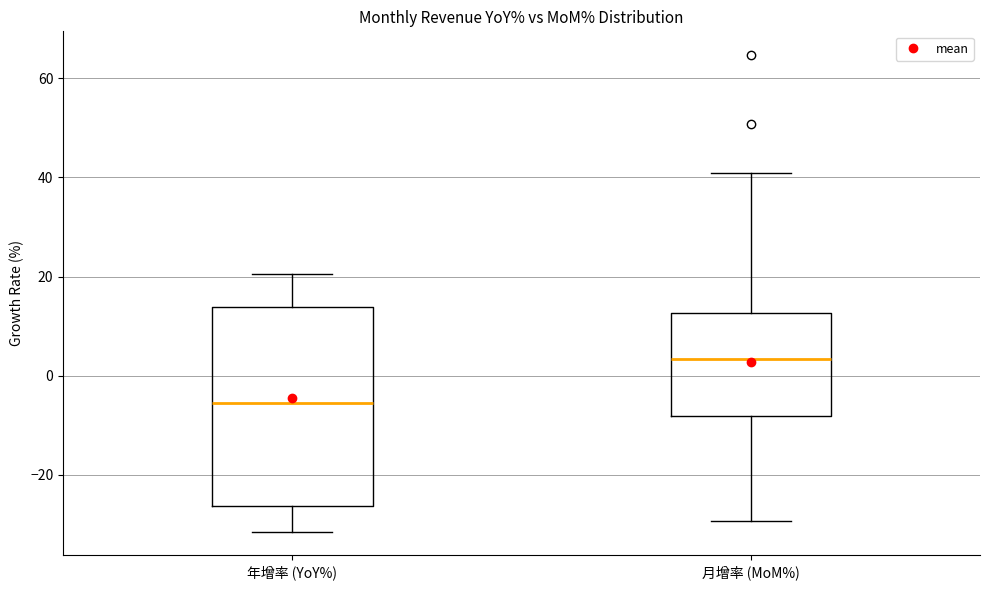

Reading left to right, read every box against the y-axis: the position of its median line, the range the box covers, and the ends of its whiskers. The values are not printed on the chart, so give them approximately, as read against the axis.

年增率 (YoY%): median -6, box -26 to 14, whiskers -32 to 20
月增率 (MoM%): median 4, box -8 to 12, whiskers -30 to 40